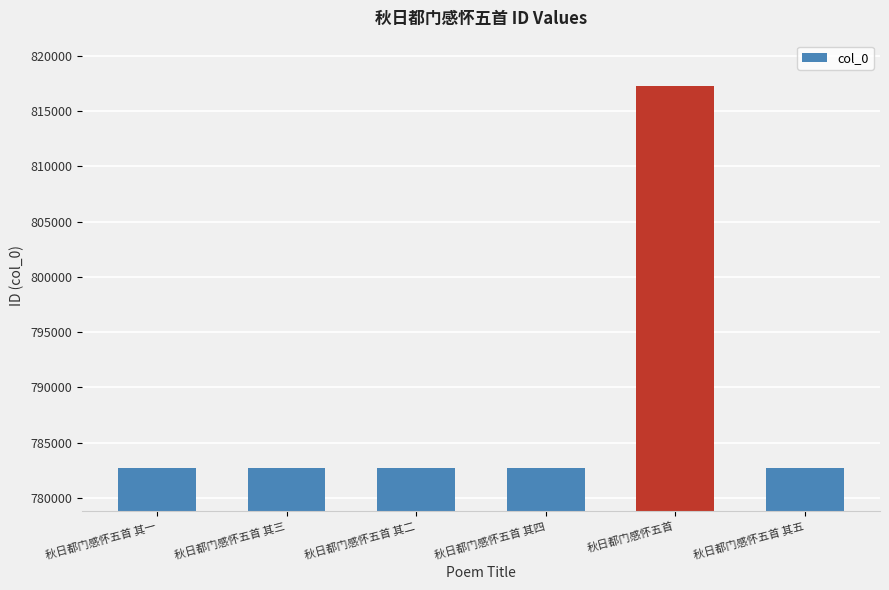

What is the smallest value displayed?

782707